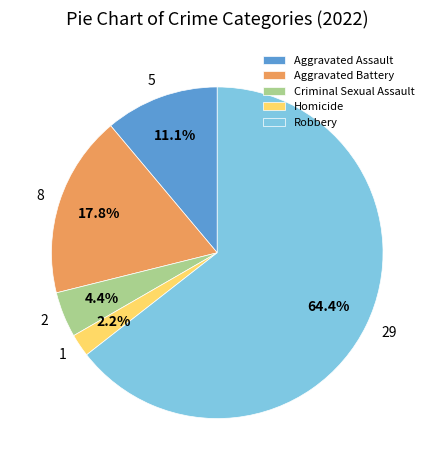

To the nearest percent, what is the average slice percentage?

20%